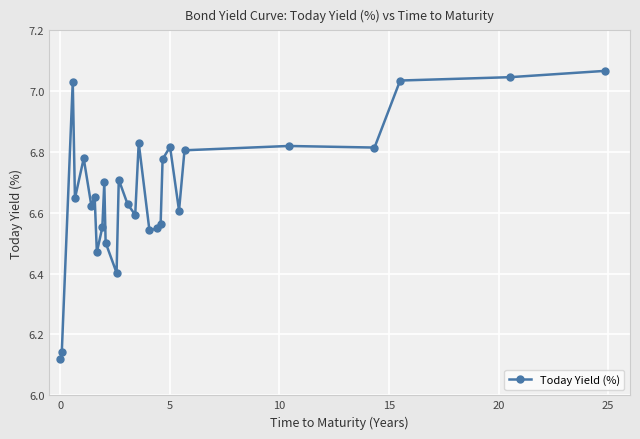

What is the difference between the maximum and second lowest values?

0.9